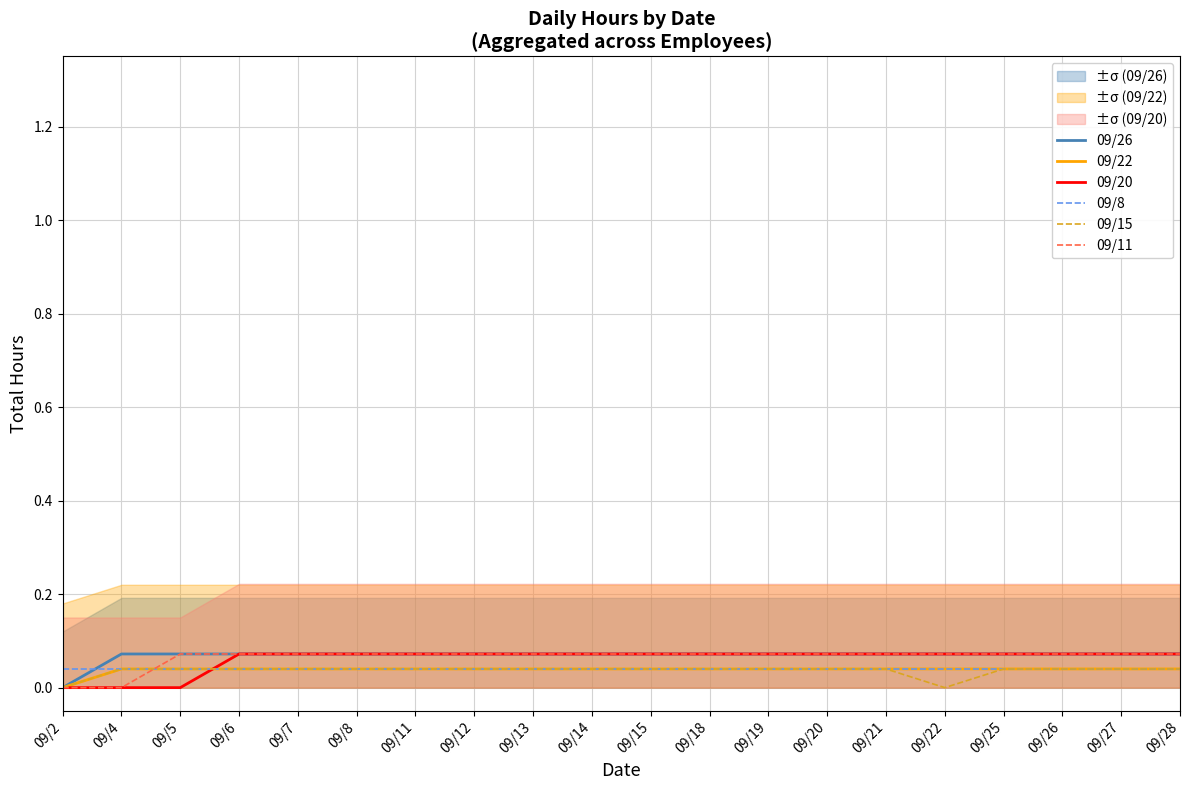

Is this an area chart (filled region under the line)?

No